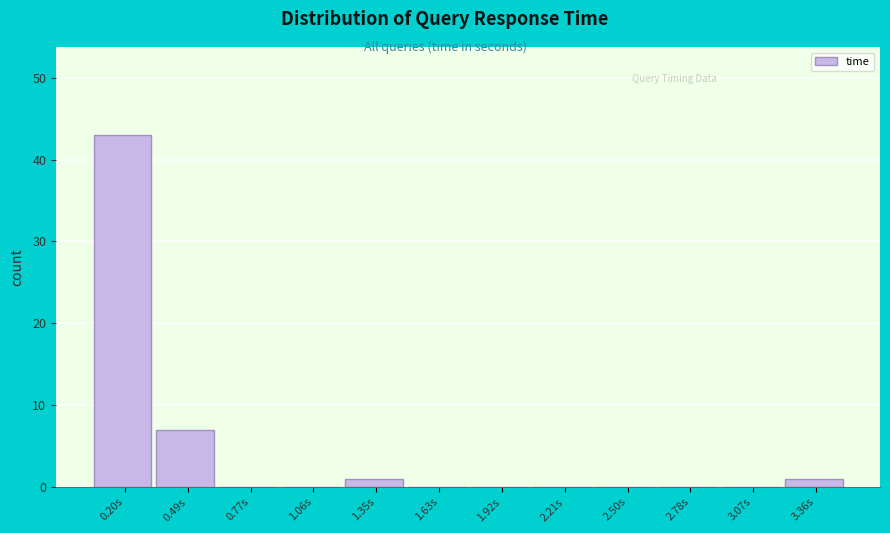

Reading right to left, extract all data points from this chart.

3.36s=1	3.07s=0	2.78s=0	2.50s=0	2.21s=0	1.92s=0	1.63s=0	1.35s=1	1.06s=0	0.77s=0	0.49s=7	0.20s=43